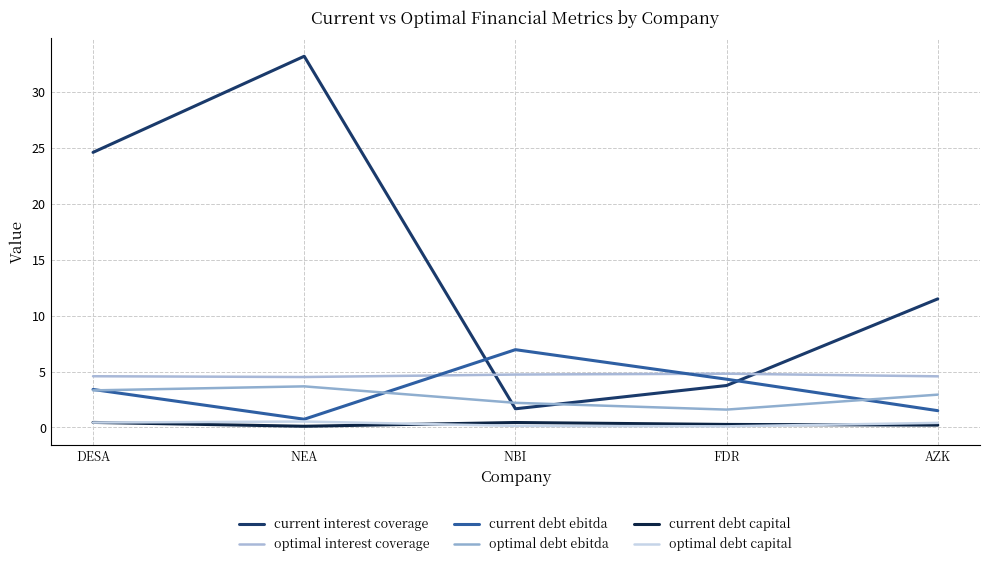

What is the value of the current debt ebitda point at the 5th from the left?

1.5